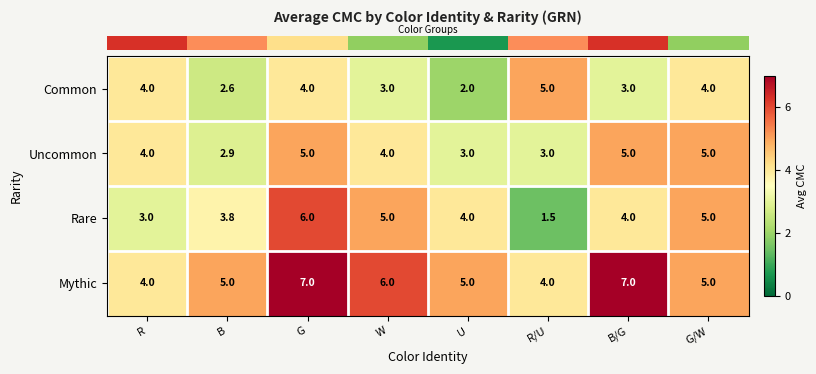

At which category is the sum across all series the highest?

G